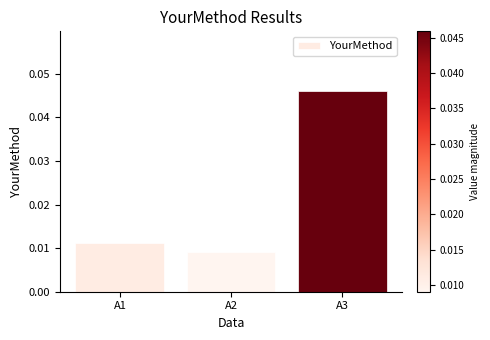

Between A3 and A1, which is larger?

A3